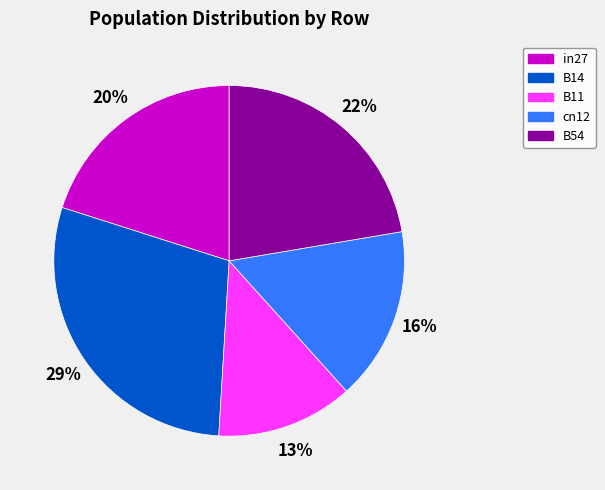

Combined, do B14 and in27 account for over 50%?

No